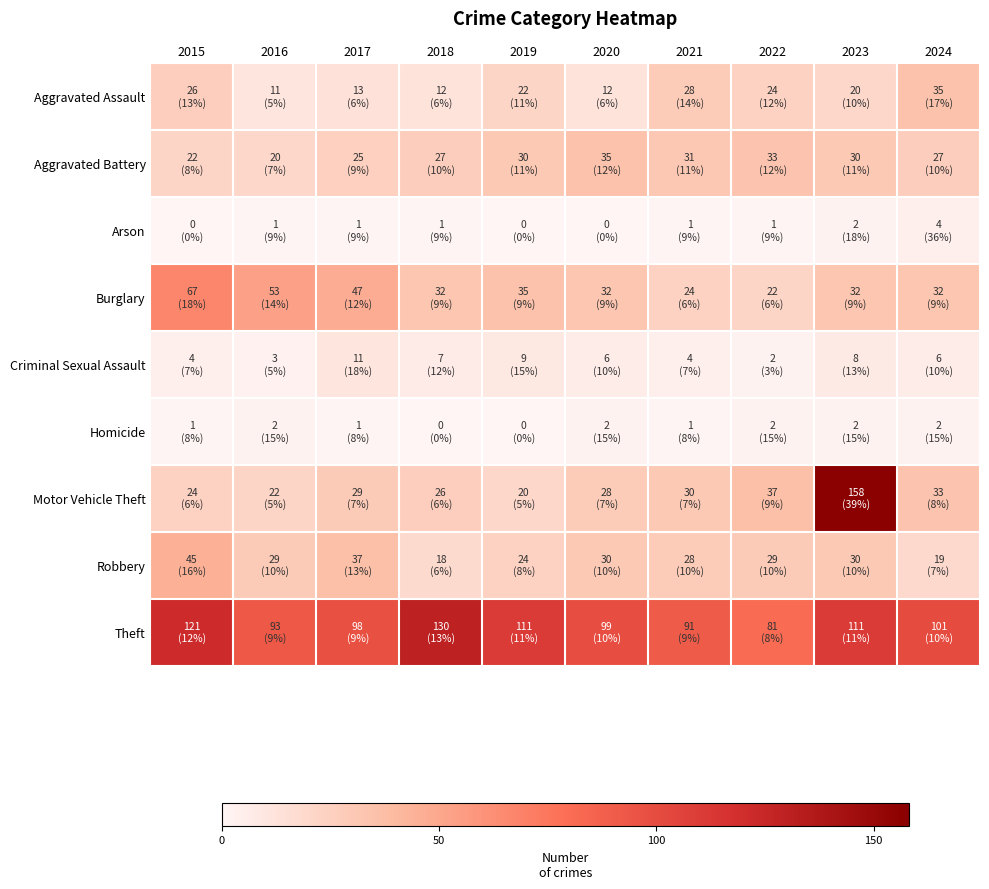

Which series has the largest range (max minus min)?

Motor Vehicle Theft